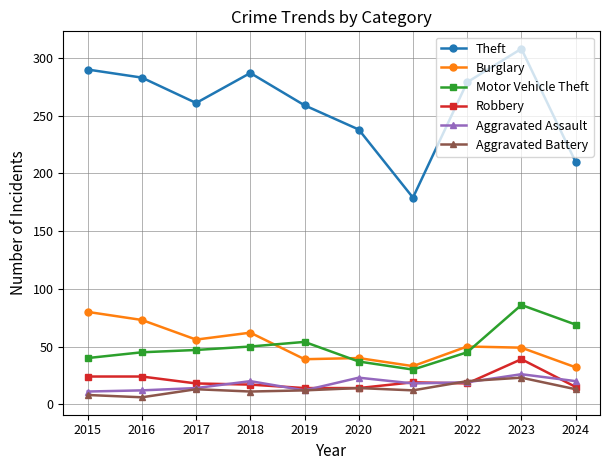

True or false: Theft has more than 1 points higher than both neighbors.

True